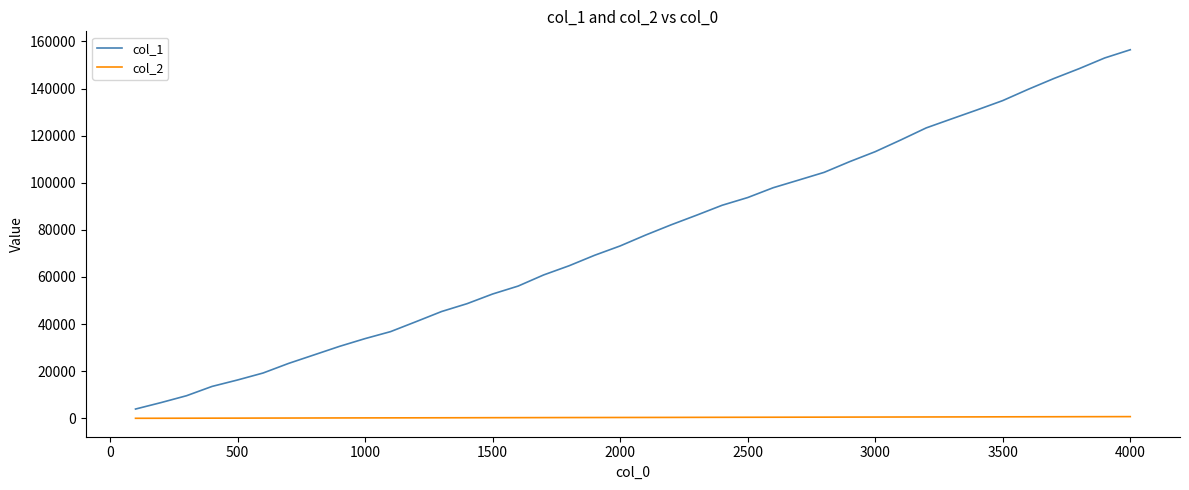

True or false: col_2 and col_1 cross at least once.

False